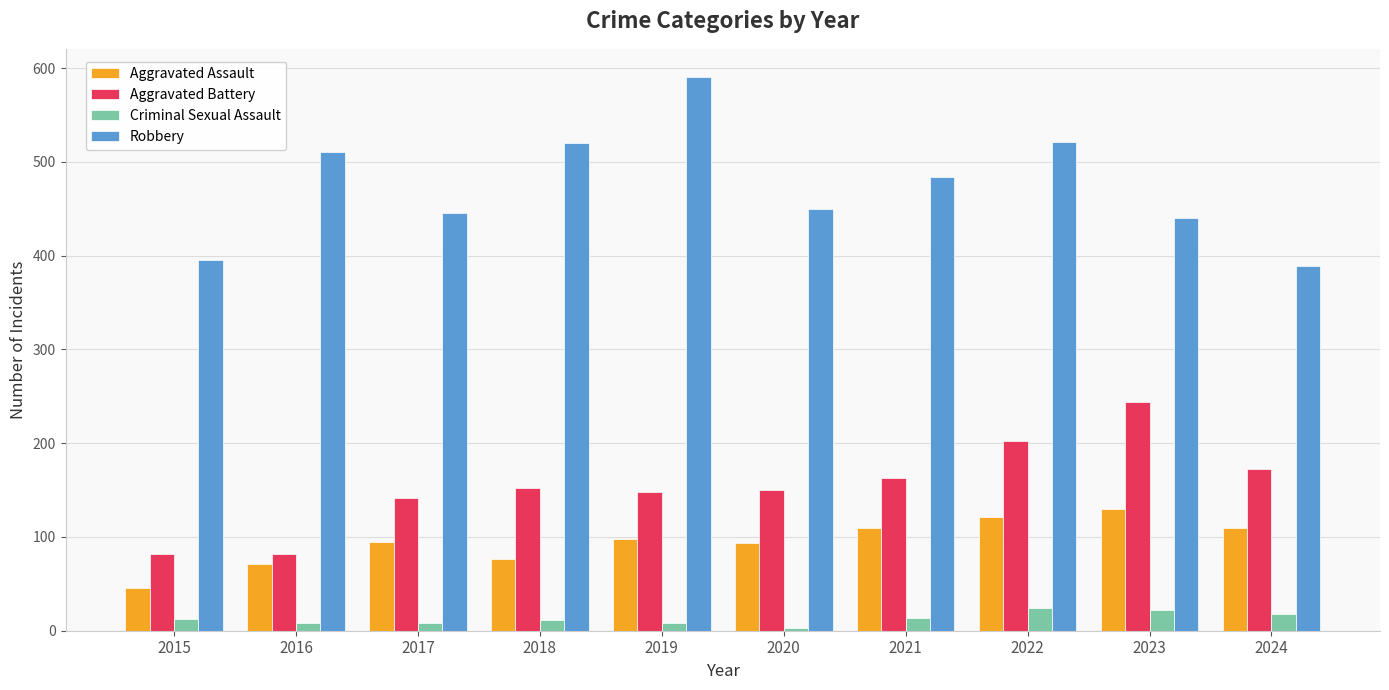

What is the value of the Aggravated Assault bar at the 9th from the left?

130